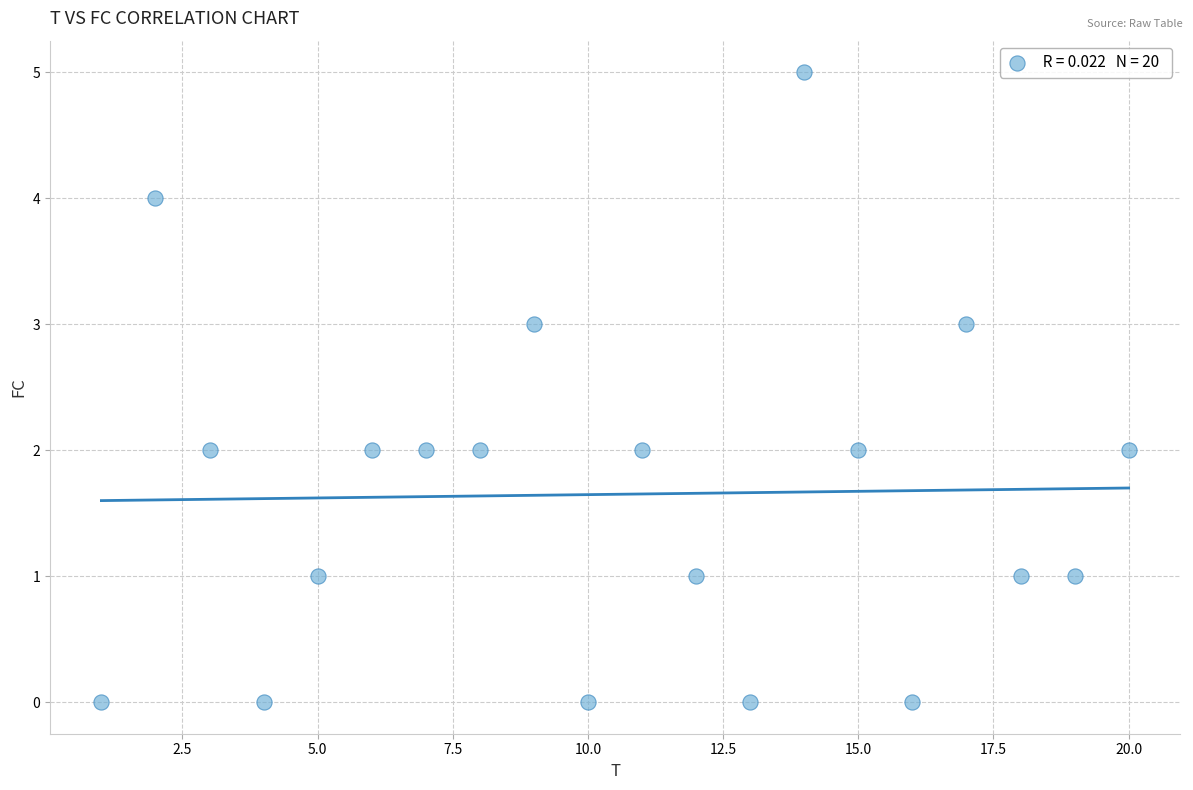

What is the range of X values (max minus min)?

19